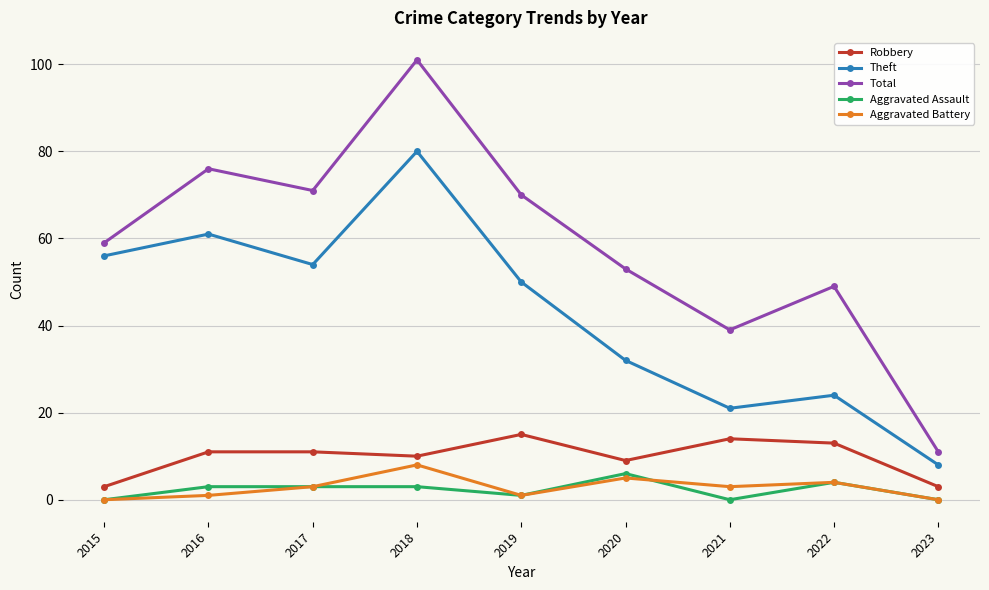

How many data points does each series have?

9